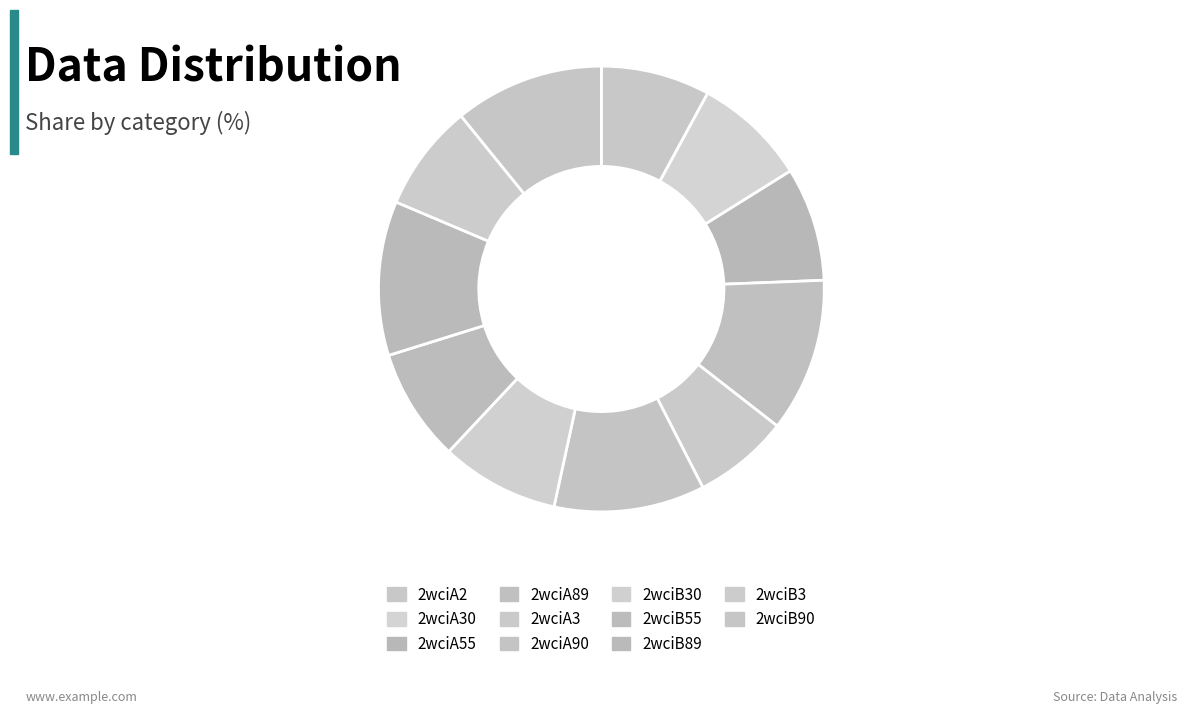

True or false: 2wciA90 accounts for 1% of the total.

False